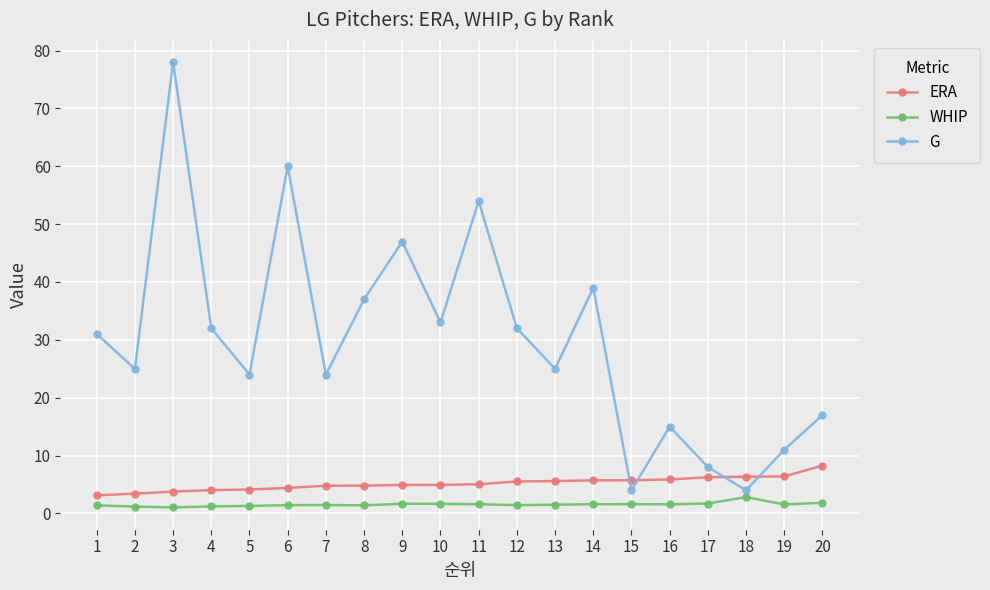

The ERA series shows 5.7 at 14. True or false?

True